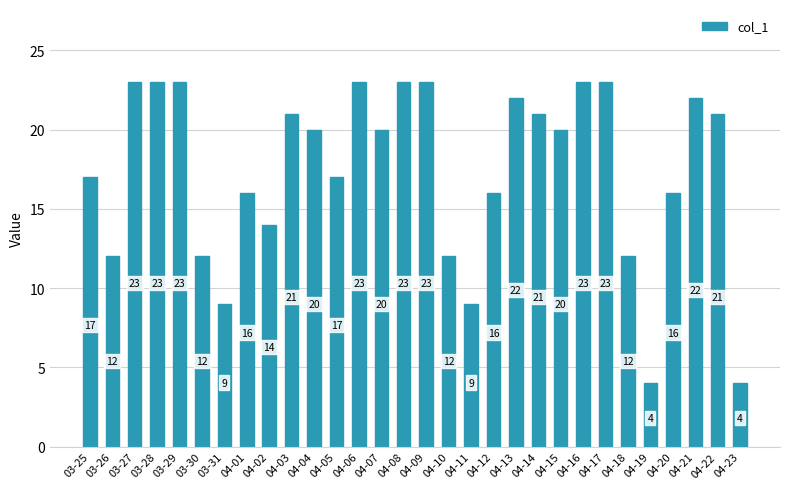

What is the maximum value shown in the chart?

23